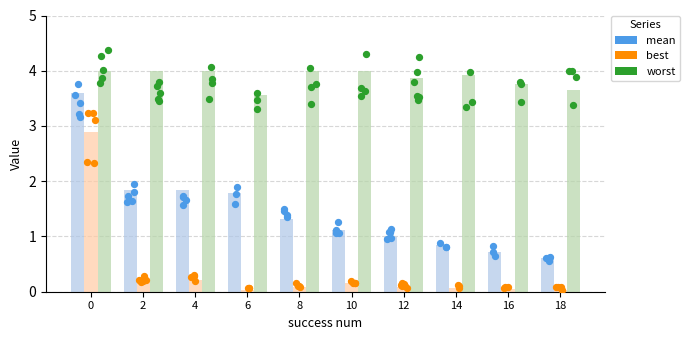

What are all the series names shown in the legend?

mean, best, worst